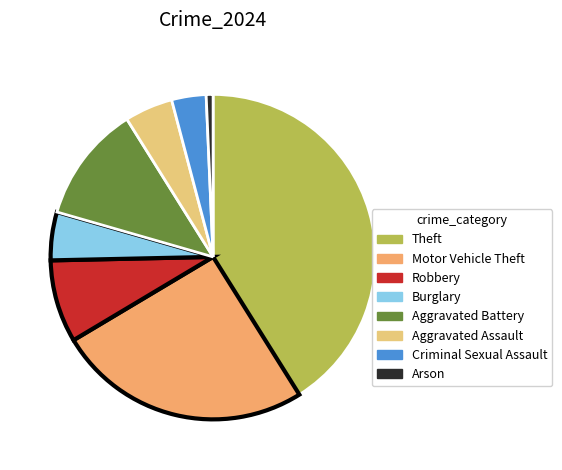

Is Motor Vehicle Theft the majority of the pie?

No